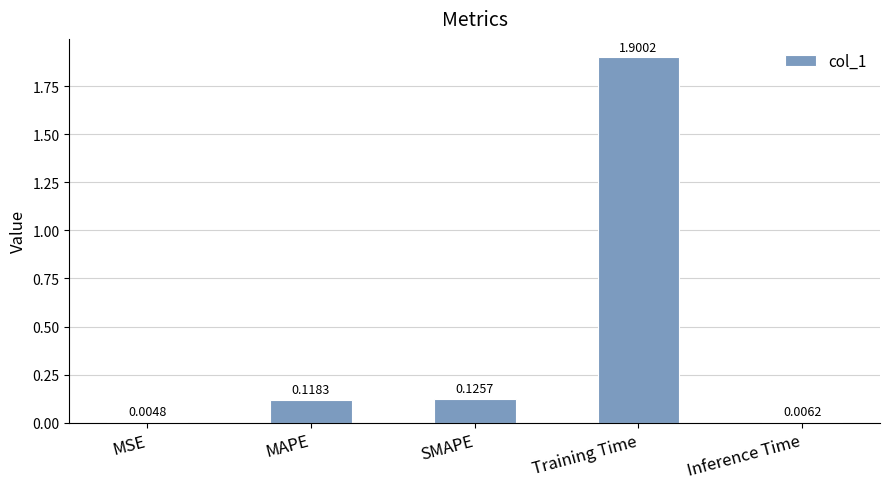

Between Training Time and SMAPE, which is larger?

Training Time